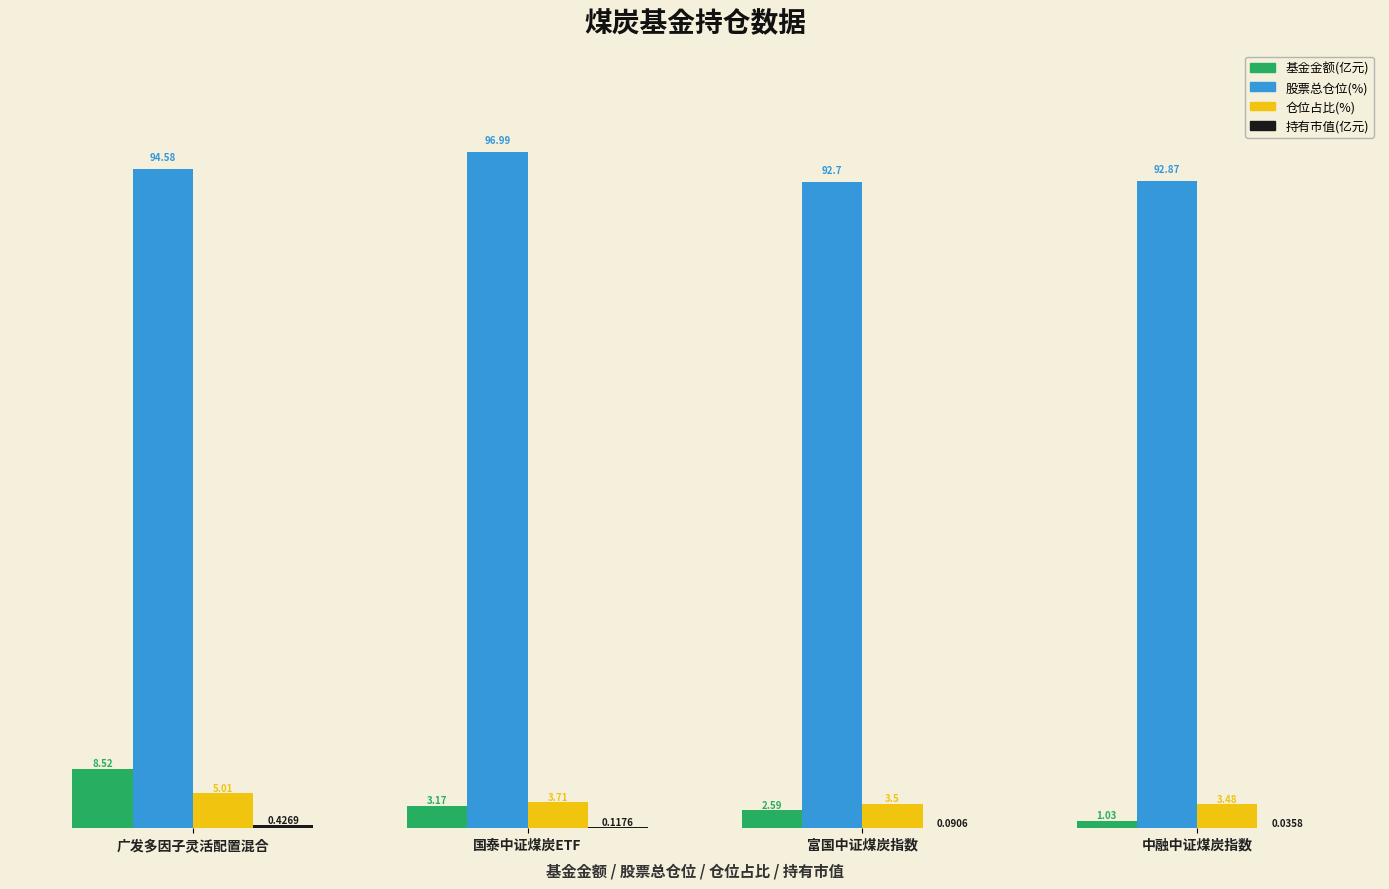

Which category has the highest value in the 仓位占比(%) series?

广发多因子灵活配置混合